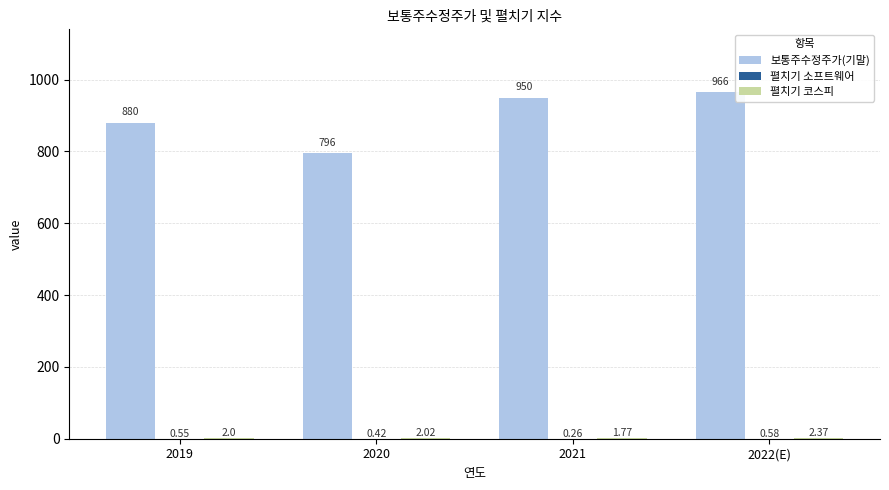

Which series changed the most between 2019 and 2022(E)?

보통주수정주가(기말)